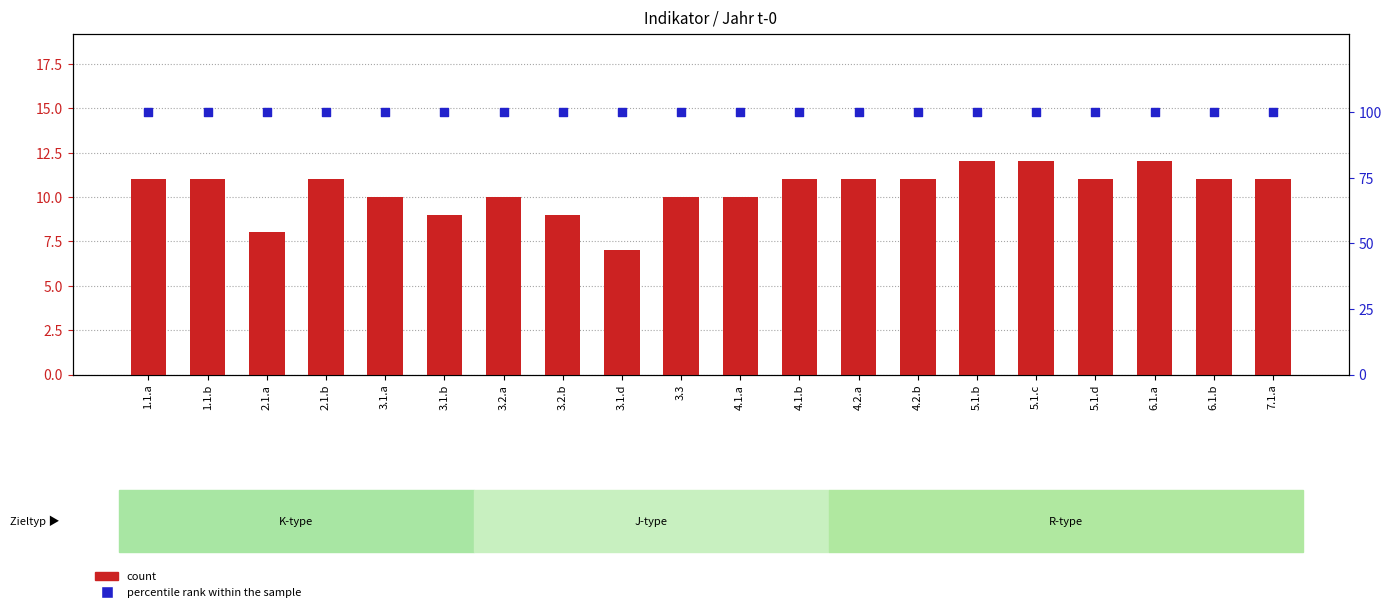

Which series reaches the minimum Y coordinate?

count